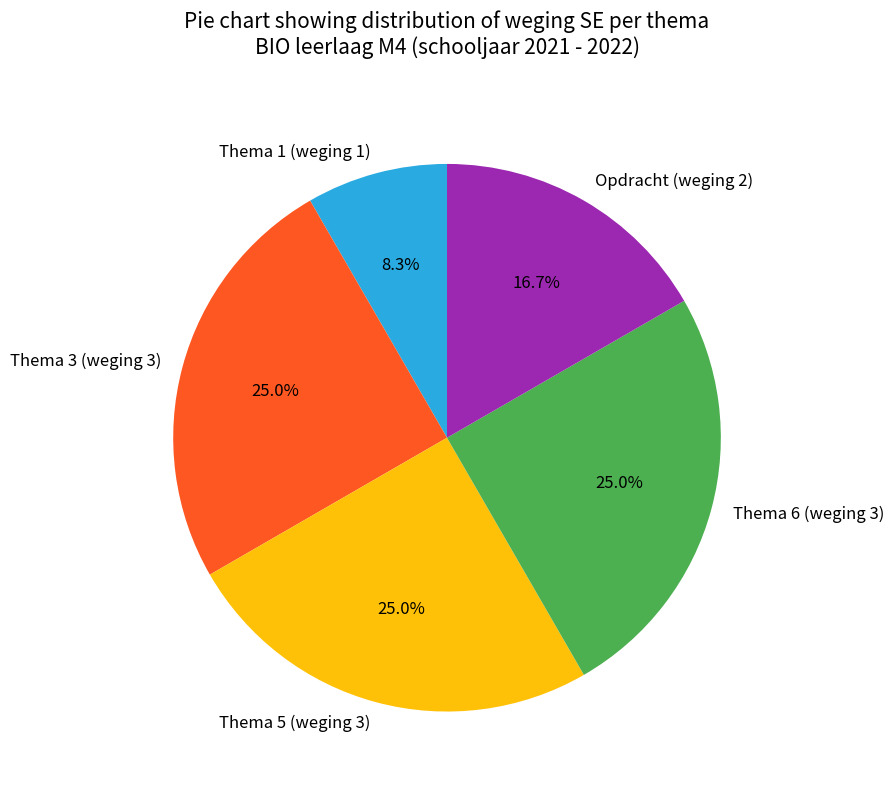

How many slices are in this pie chart?

5